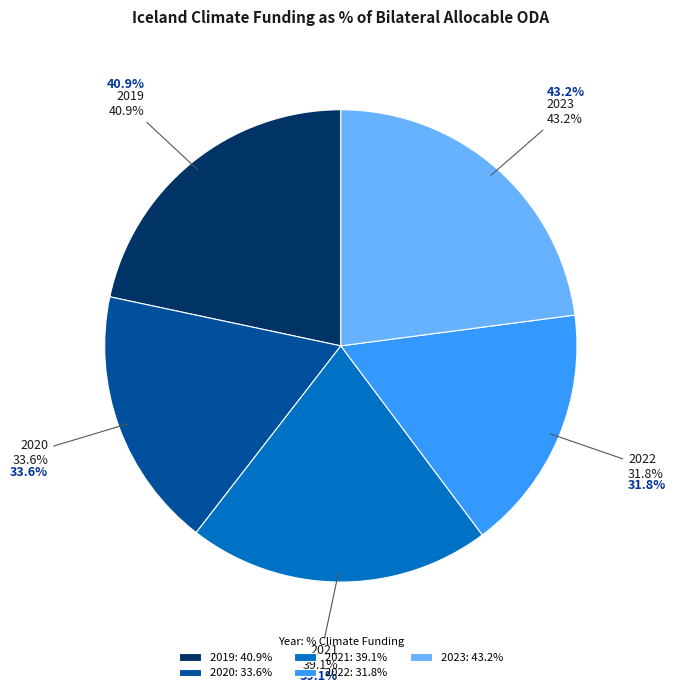

The 2019 slice represents 22% of the pie. True or false?

True